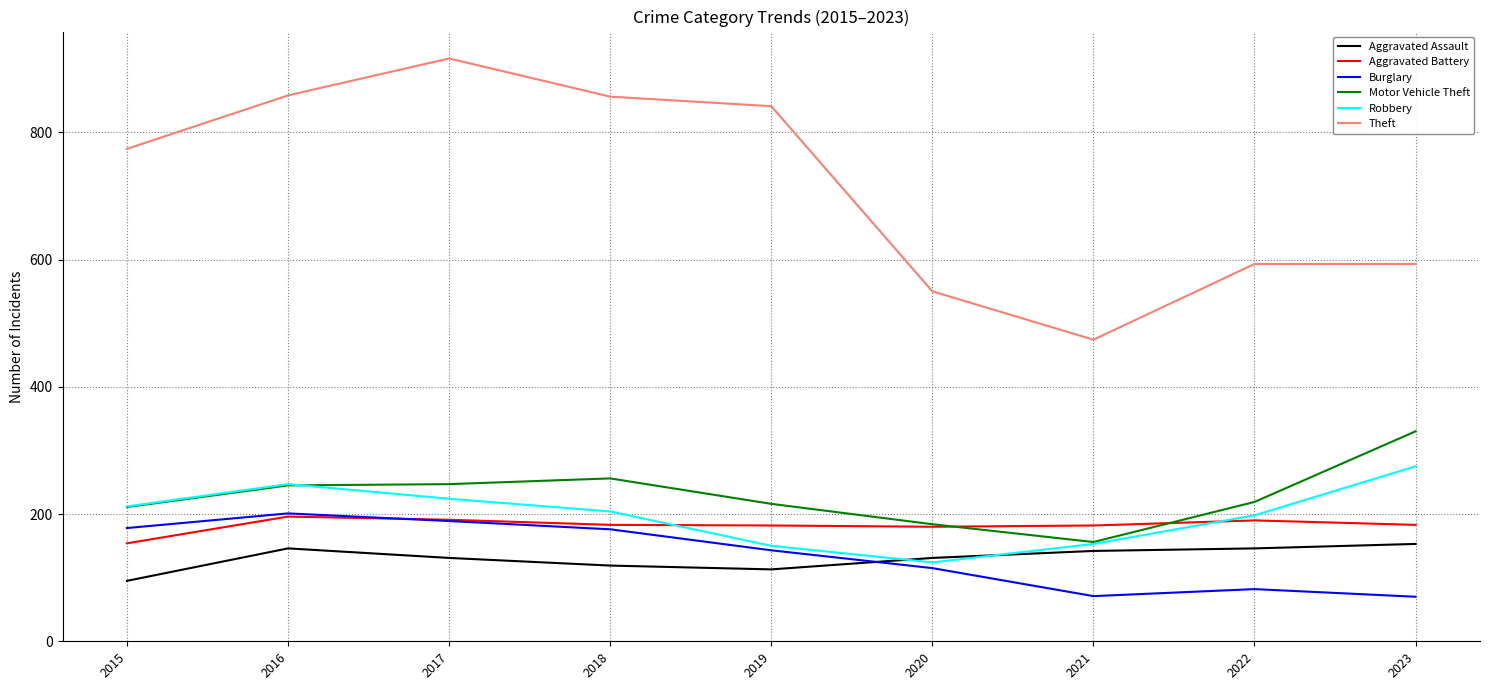

The Burglary series shows 97 at 2018. True or false?

False